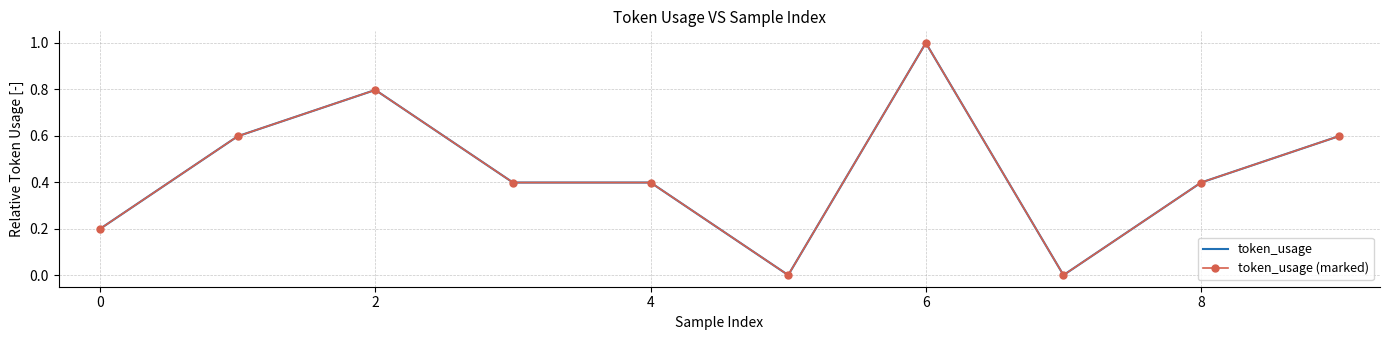

How many lines are shown in the chart?

2